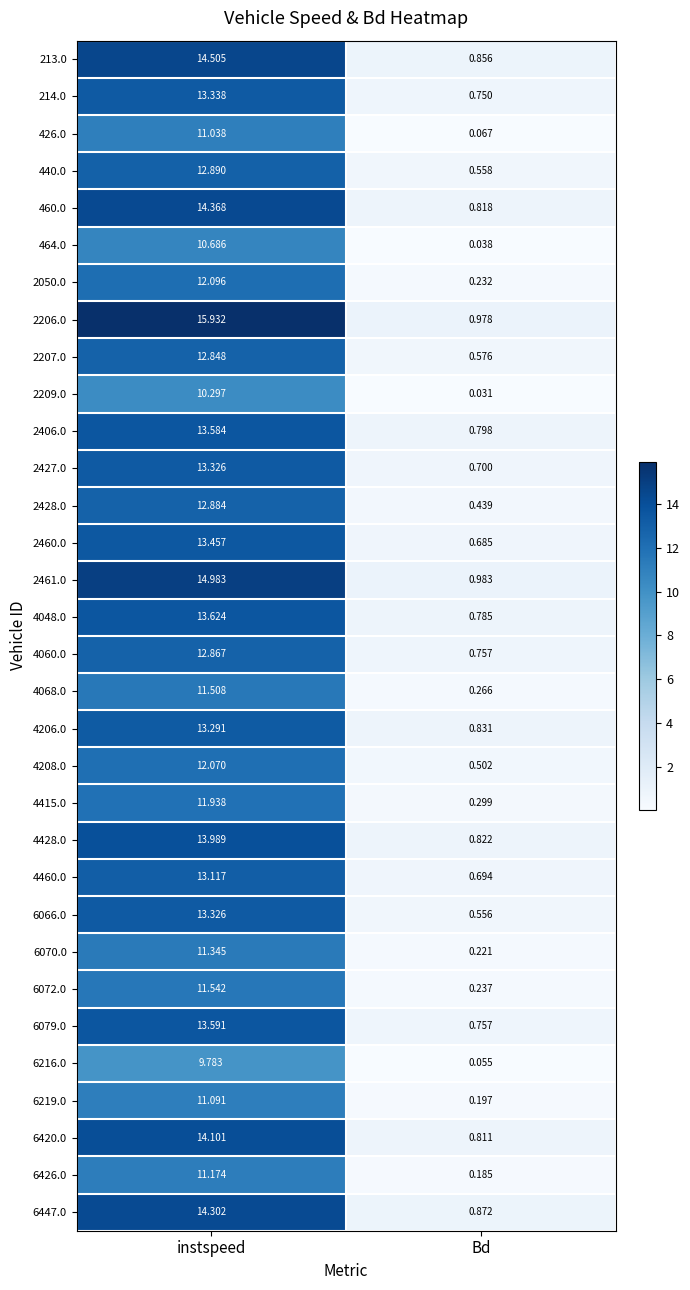

Rank the categories by 6066.0 value from highest to lowest.

instspeed, Bd